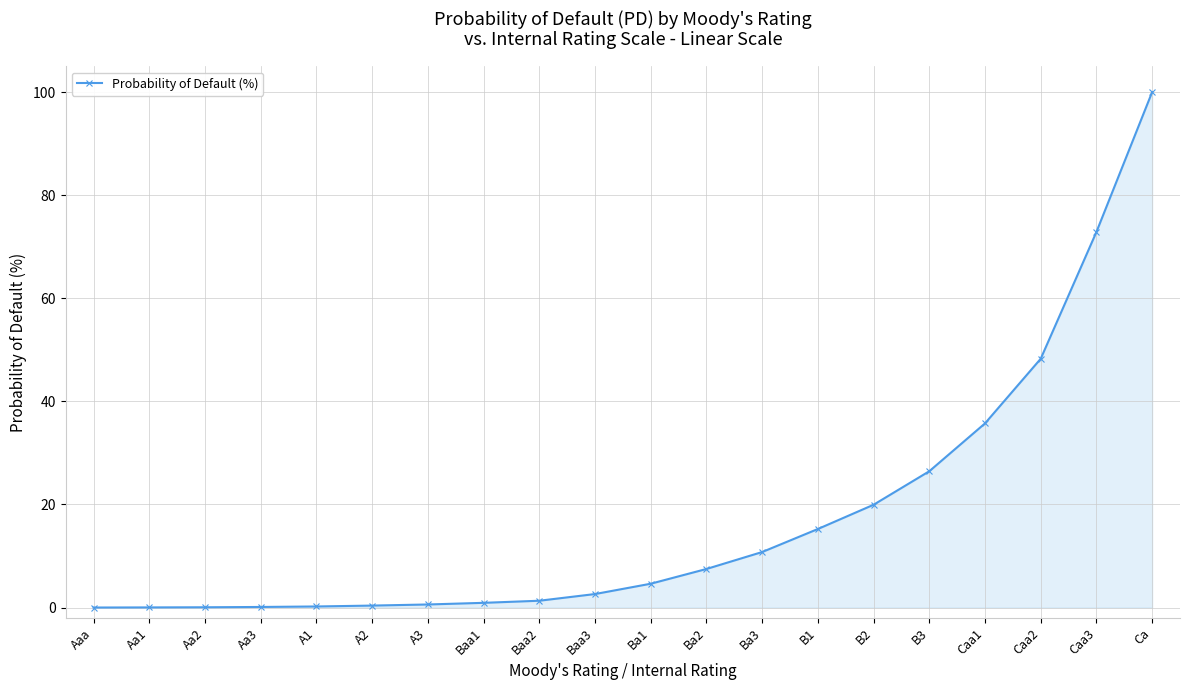

What is the maximum value shown in the chart?

100.0